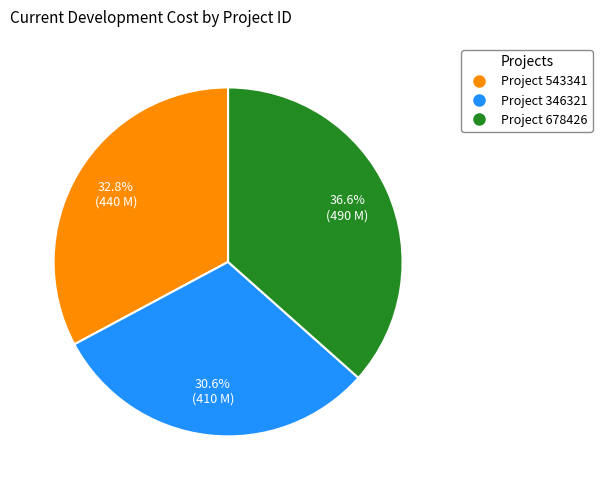

Is there a majority slice in this chart?

No